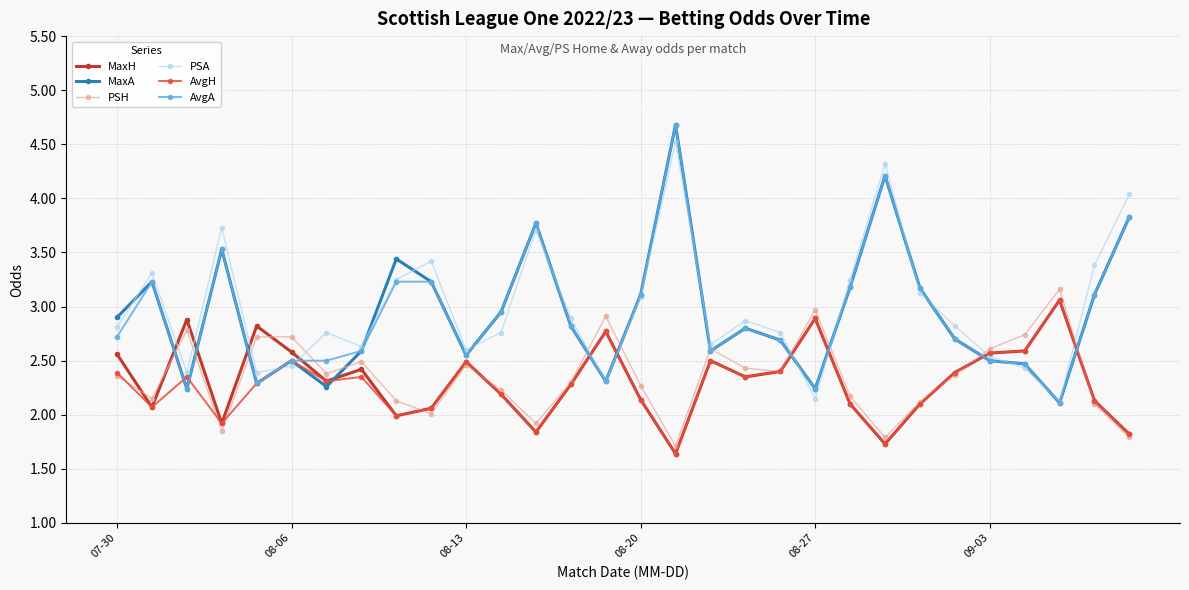

True or false: MaxH and AvgA cross at least once.

True